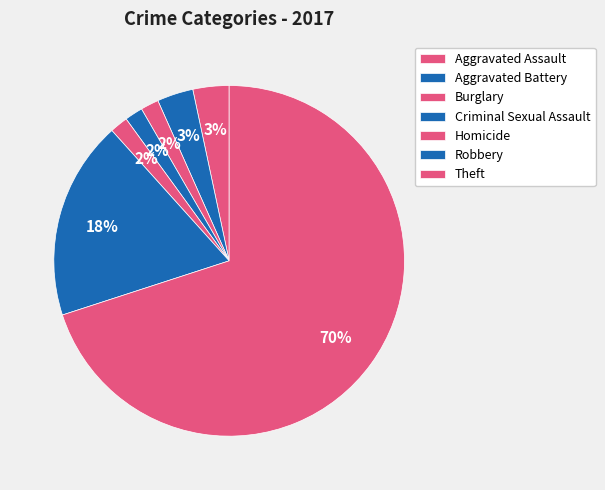

To the nearest percent, what percentage of the pie is Homicide?

2%